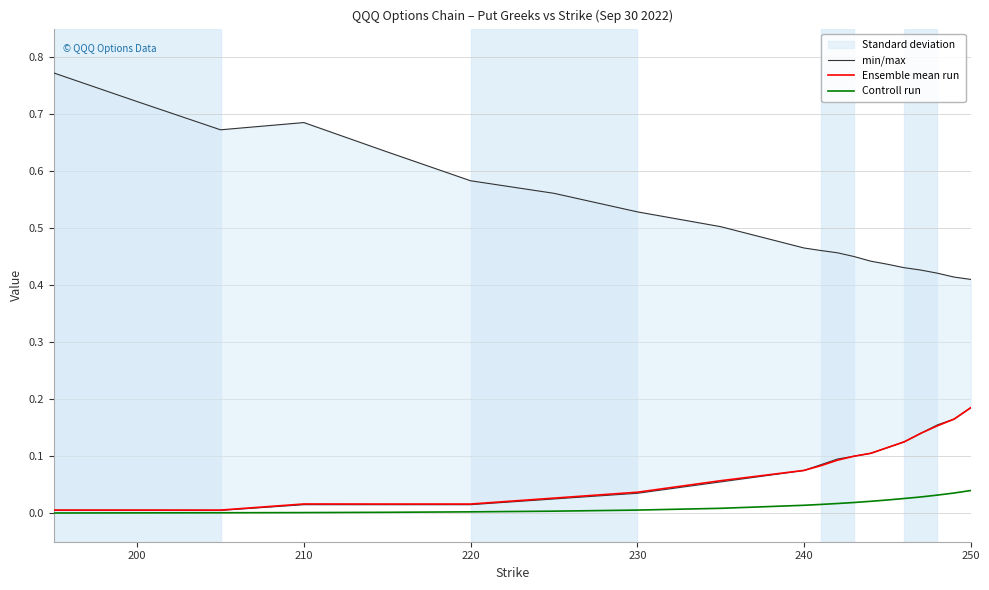

Rank the series by their maximum value, from lowest to highest.

Controll run, Ensemble mean run, min/max